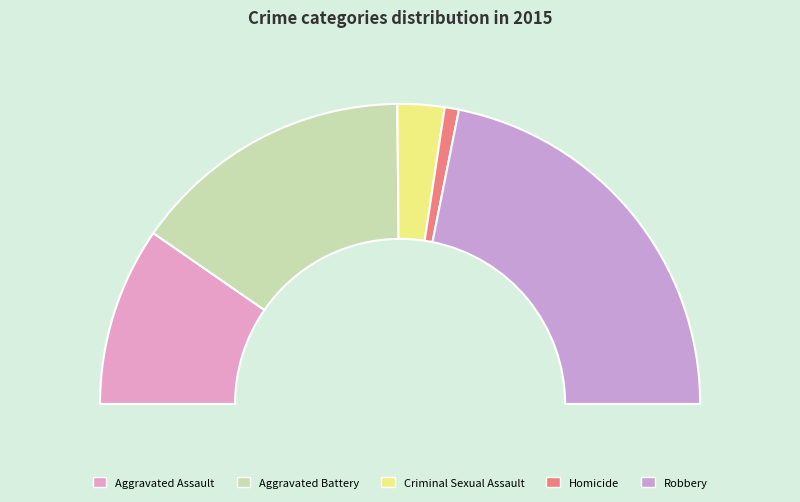

Is it true that Homicide is 1% of the pie?

False